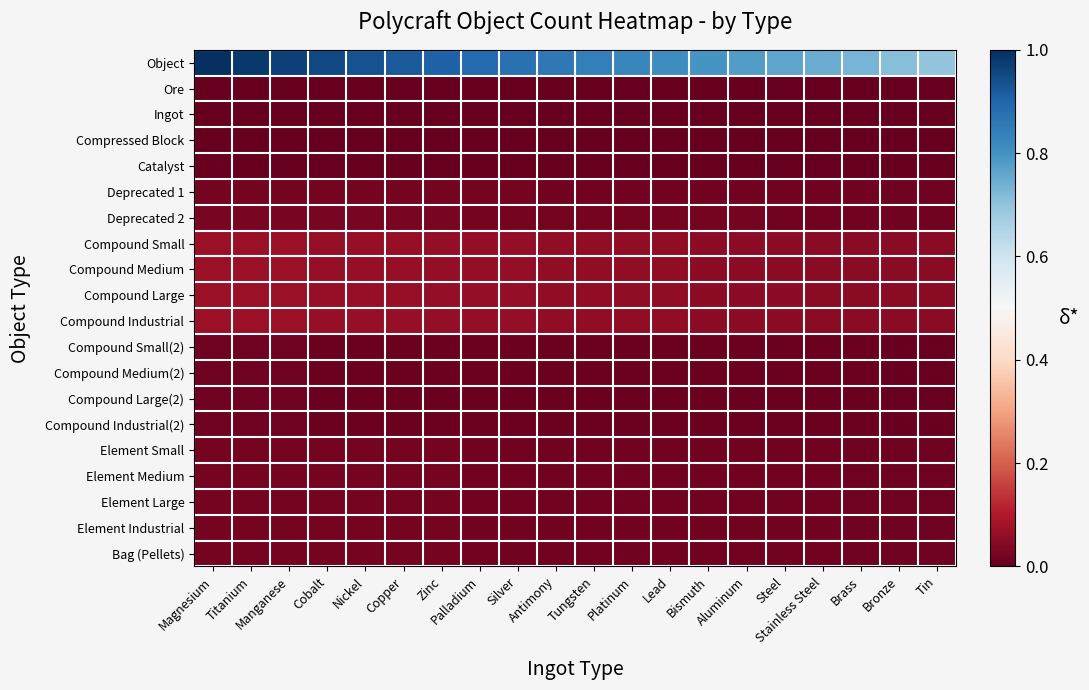

Between Brass and Platinum, which is larger?

Platinum